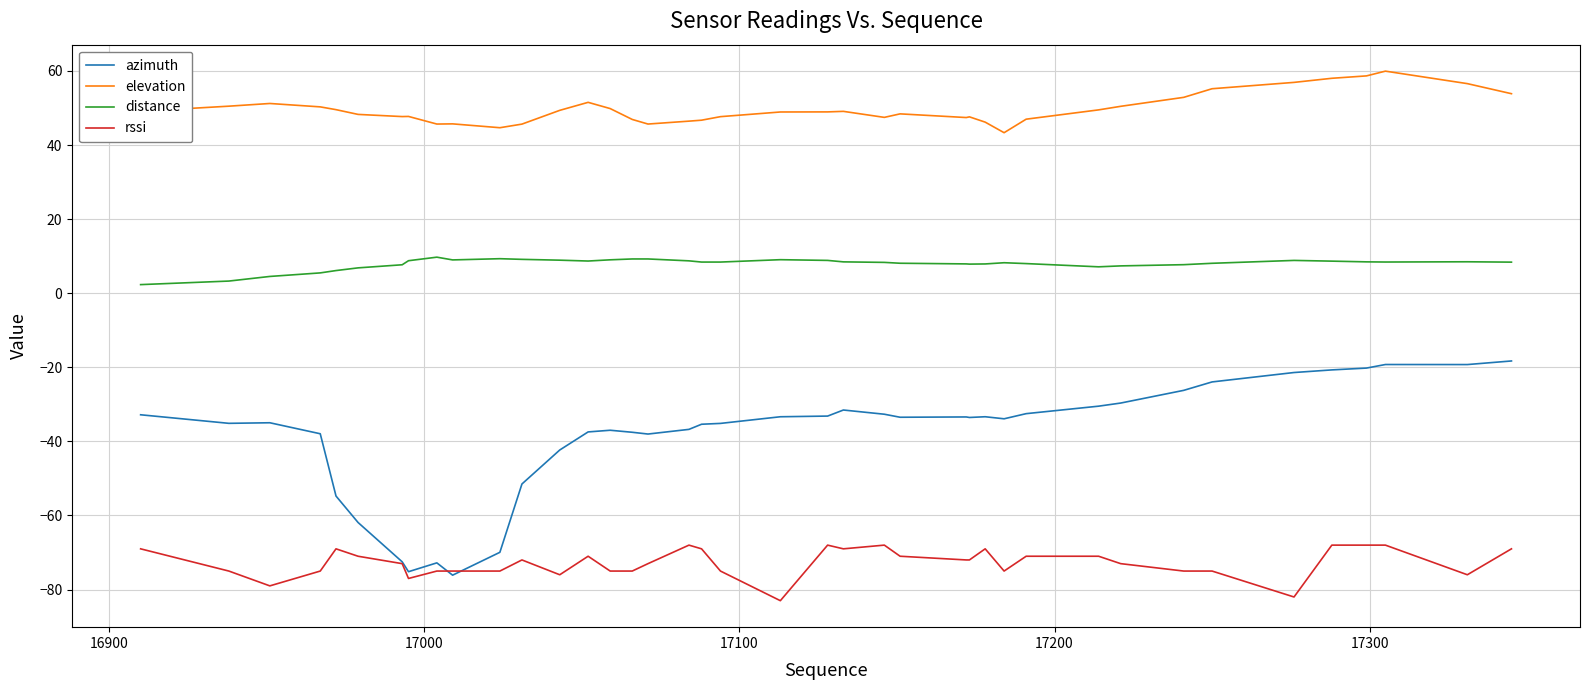

Which series has the largest range (max minus min)?

azimuth